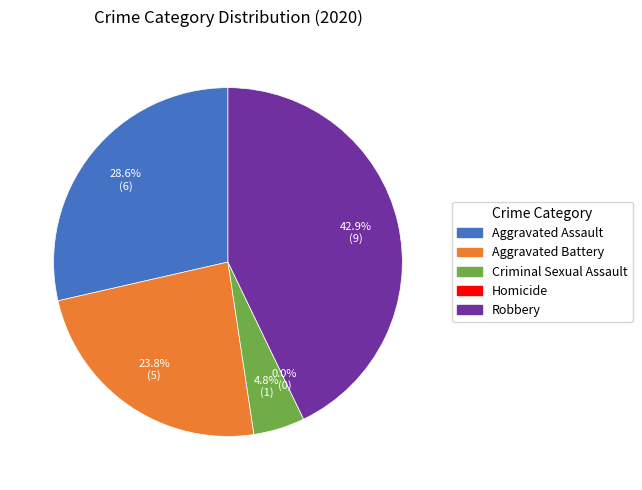

To the nearest percent, what is the difference between the Aggravated Assault and Aggravated Battery slice percentages?

5%